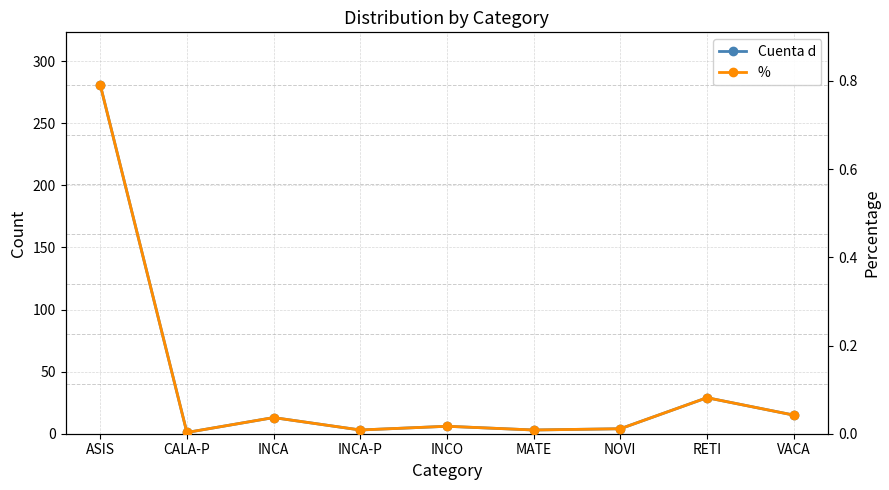

Rank the series by their average value, from lowest to highest.

%, Cuenta d